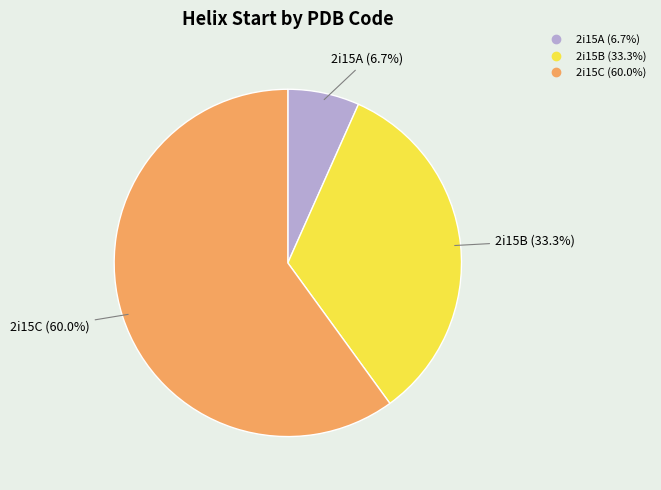

What percentage is the 2i15A slice, to the nearest percent?

7%